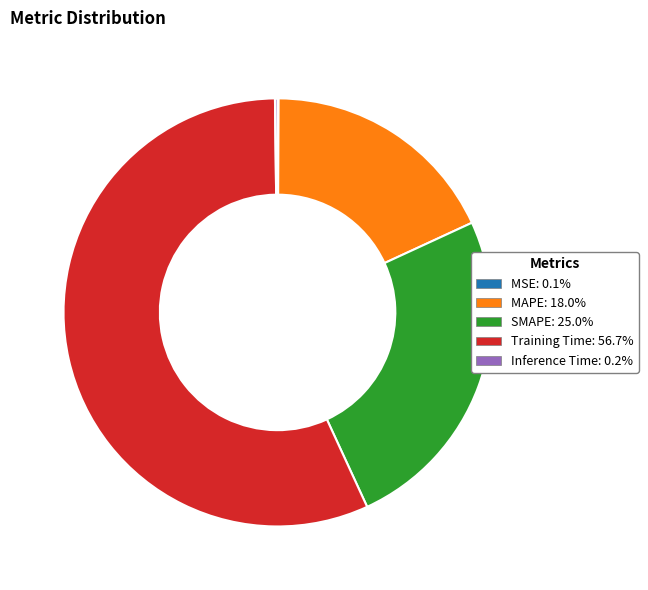

Is Training Time: 56.7% the majority of the pie?

Yes